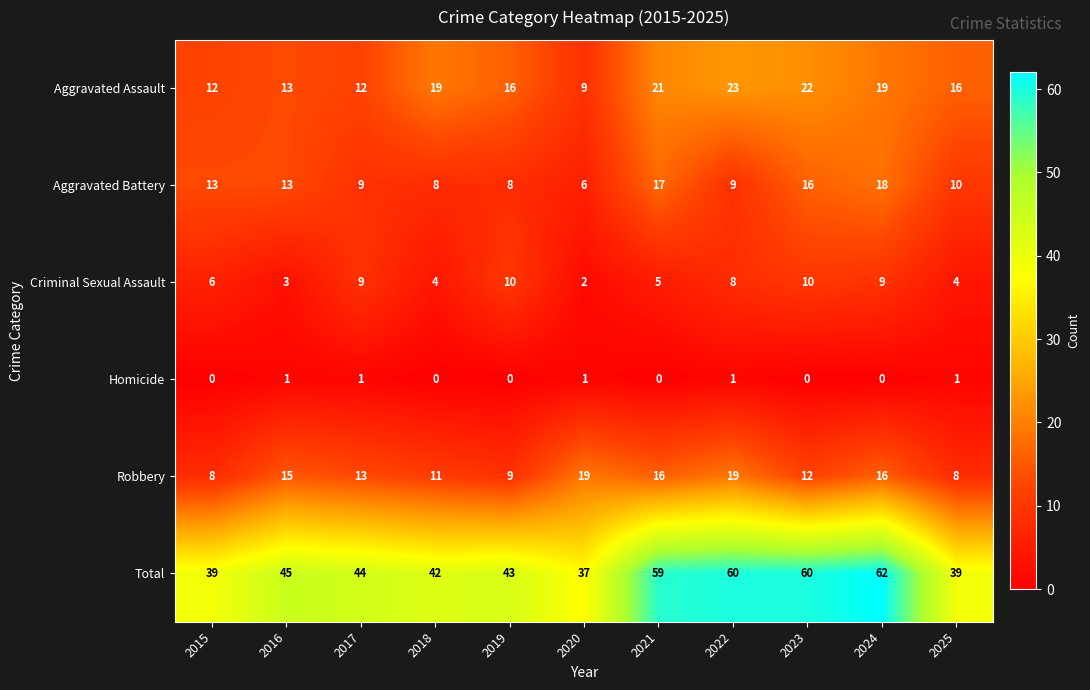

The Aggravated Assault series shows 4 at 2025. True or false?

False